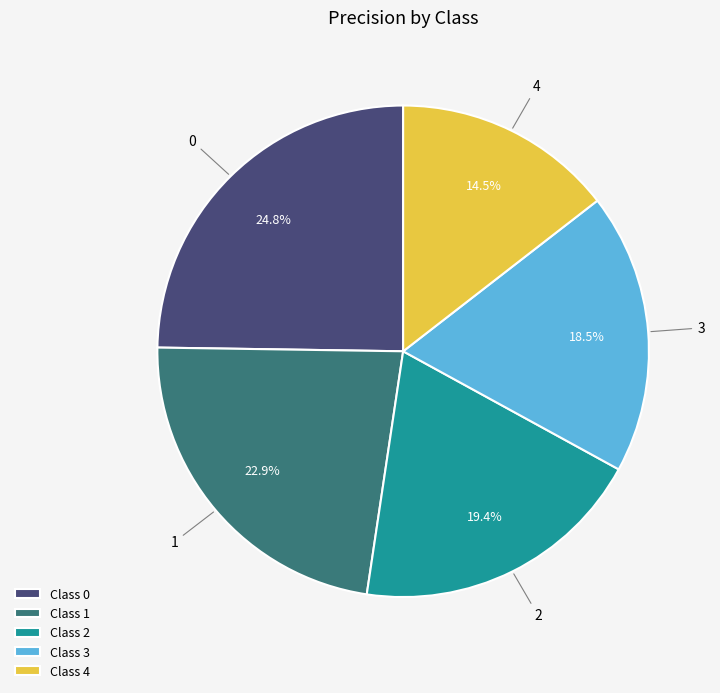

Is there any slice that represents more than half of the pie?

No